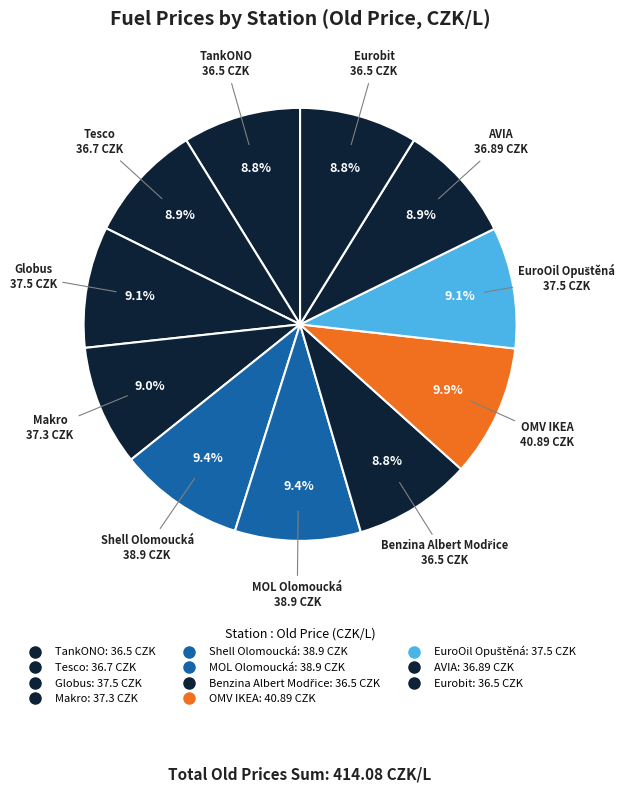

How many segments does this pie chart have?

11